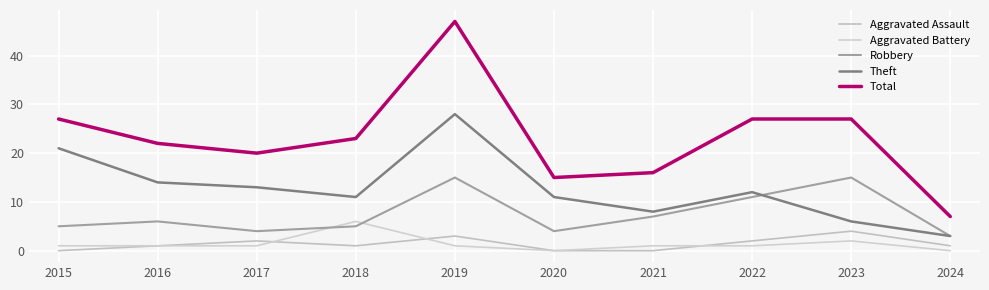

True or false: Robbery has a value of 5 at 2018.

True